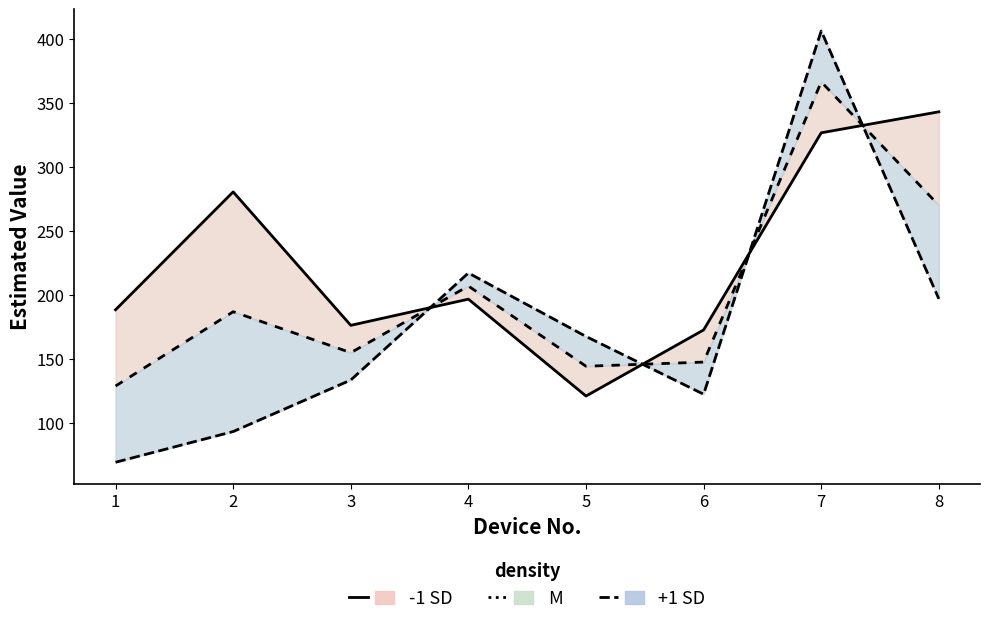

What is the approximate value of Day 5 at 7?

326.6